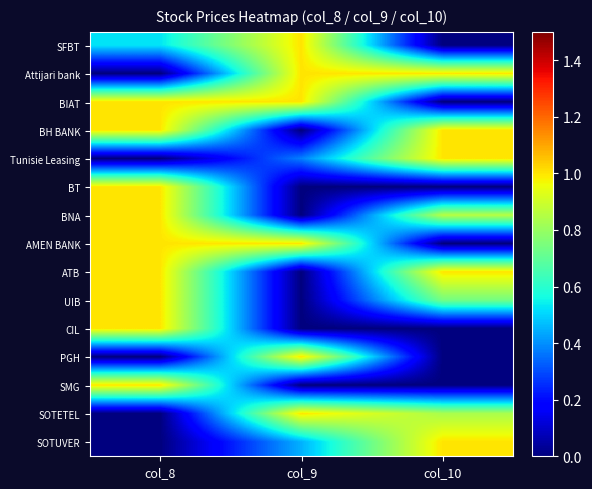

Reading left to right, transcribe all the data shown in this chart.

SFBT: col_8=0.5	col_9=1.0	col_10=0.0
Attijari bank: col_8=0.0	col_9=1.0	col_10=1.0
BIAT: col_8=1.0	col_9=1.0	col_10=0.0
BH BANK: col_8=1.0	col_9=0.0	col_10=1.0
Tunisie Leasing: col_8=0.0	col_9=0.4	col_10=1.0
BT: col_8=1.0	col_9=0.0	col_10=0.0
BNA: col_8=1.0	col_9=0.0	col_10=0.9
AMEN BANK: col_8=1.0	col_9=1.0	col_10=0.0
ATB: col_8=1.0	col_9=0.0	col_10=1.0
UIB: col_8=1.0	col_9=0.0	col_10=0.7
CIL: col_8=1.0	col_9=0.0	col_10=0.0
PGH: col_8=0.0	col_9=1.0	col_10=0.0
SMG: col_8=1.0	col_9=0.0	col_10=0.0
SOTETEL: col_8=0.0	col_9=1.0	col_10=0.8
SOTUVER: col_8=0.0	col_9=0.5	col_10=1.0